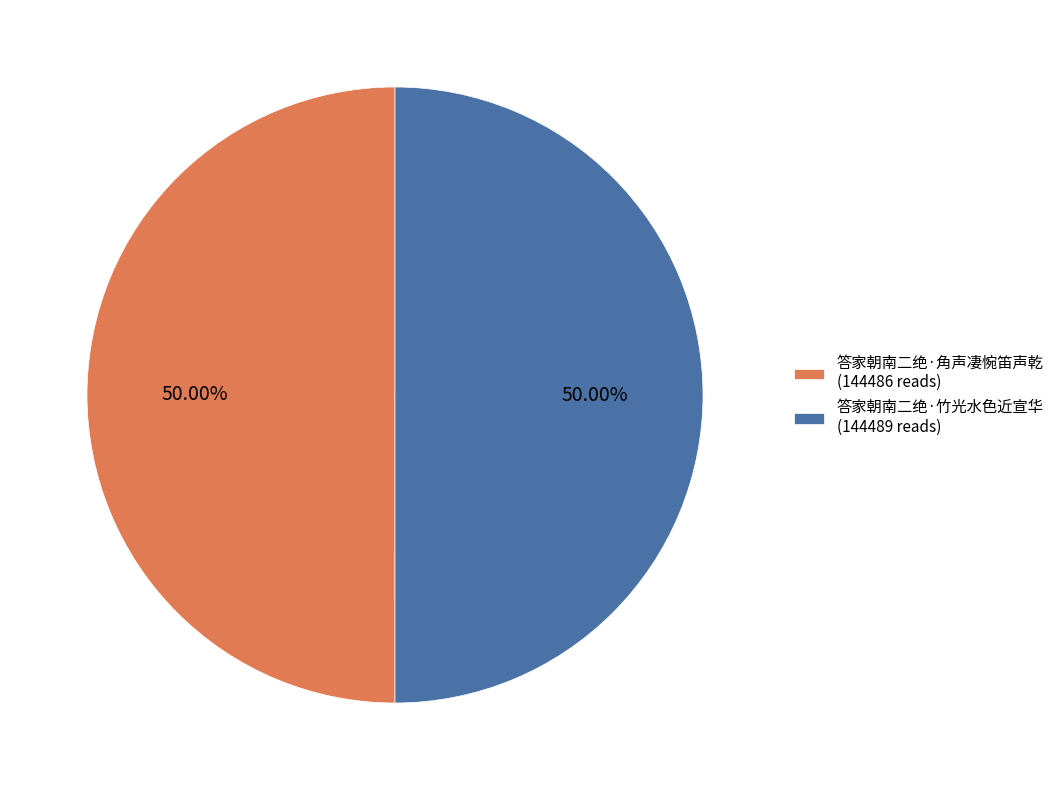

The 答家朝南二绝·角声凄惋笛声乾 slice represents 50% of the pie. True or false?

True